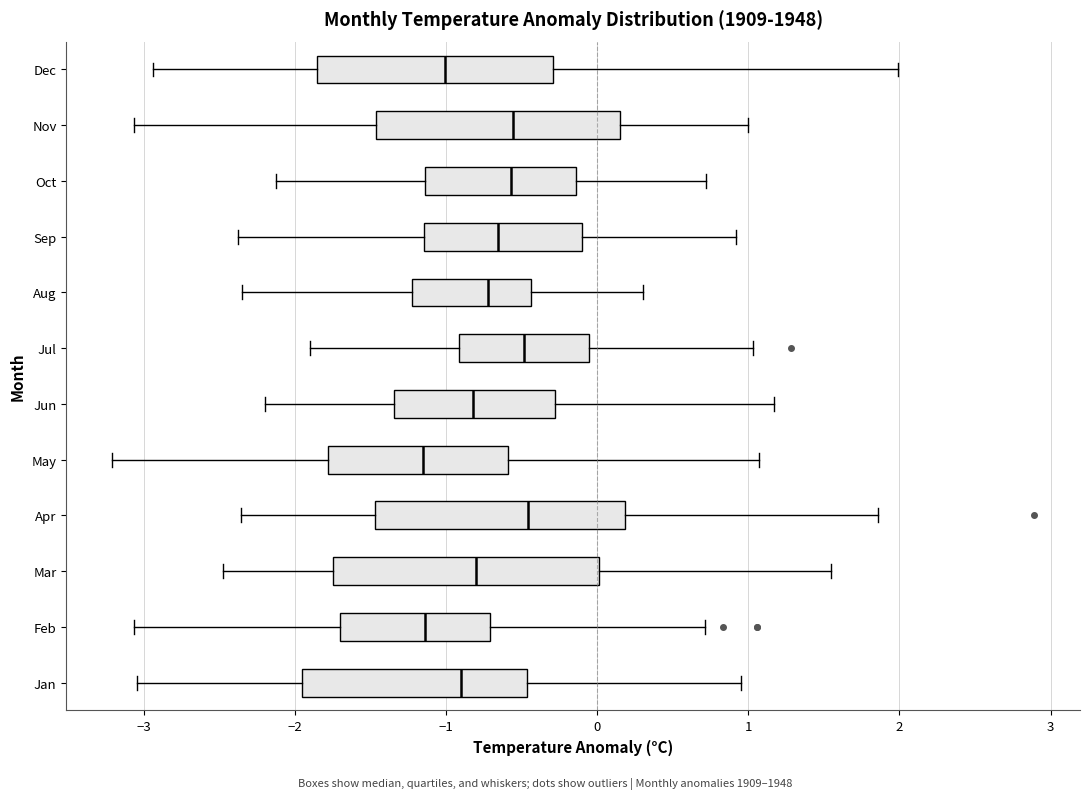

Reading bottom to top, read every box against the x-axis: the position of its median line, the range the box covers, and the ends of its whiskers. The values are not printed on the chart, so give them approximately, as read against the axis.

Jan: median -0.9, box -2.0 to -0.5, whiskers -3.0 to 1.0
Feb: median -1.1, box -1.7 to -0.7, whiskers -3.1 to 0.7
Mar: median -0.8, box -1.7 to 0.0, whiskers -2.5 to 1.6
Apr: median -0.5, box -1.5 to 0.2, whiskers -2.4 to 1.9
May: median -1.2, box -1.8 to -0.6, whiskers -3.2 to 1.1
Jun: median -0.8, box -1.3 to -0.3, whiskers -2.2 to 1.2
Jul: median -0.5, box -0.9 to -0.1, whiskers -1.9 to 1.0
Aug: median -0.7, box -1.2 to -0.4, whiskers -2.3 to 0.3
Sep: median -0.7, box -1.1 to -0.1, whiskers -2.4 to 0.9
Oct: median -0.6, box -1.1 to -0.1, whiskers -2.1 to 0.7
Nov: median -0.6, box -1.5 to 0.1, whiskers -3.1 to 1.0
Dec: median -1.0, box -1.9 to -0.3, whiskers -2.9 to 2.0